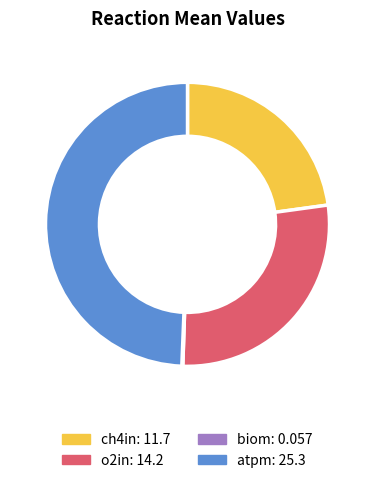

Does any single category account for the majority?

No